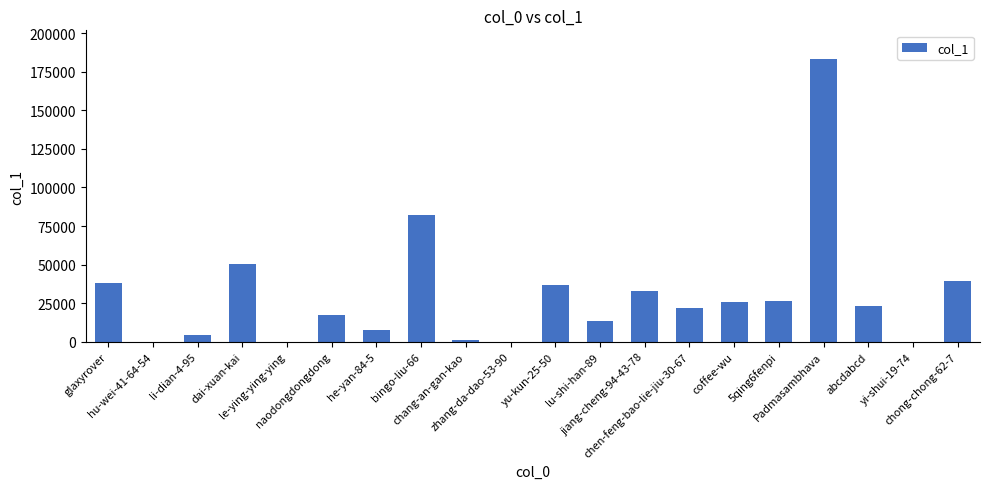

Count the number of categories in the chart.

20